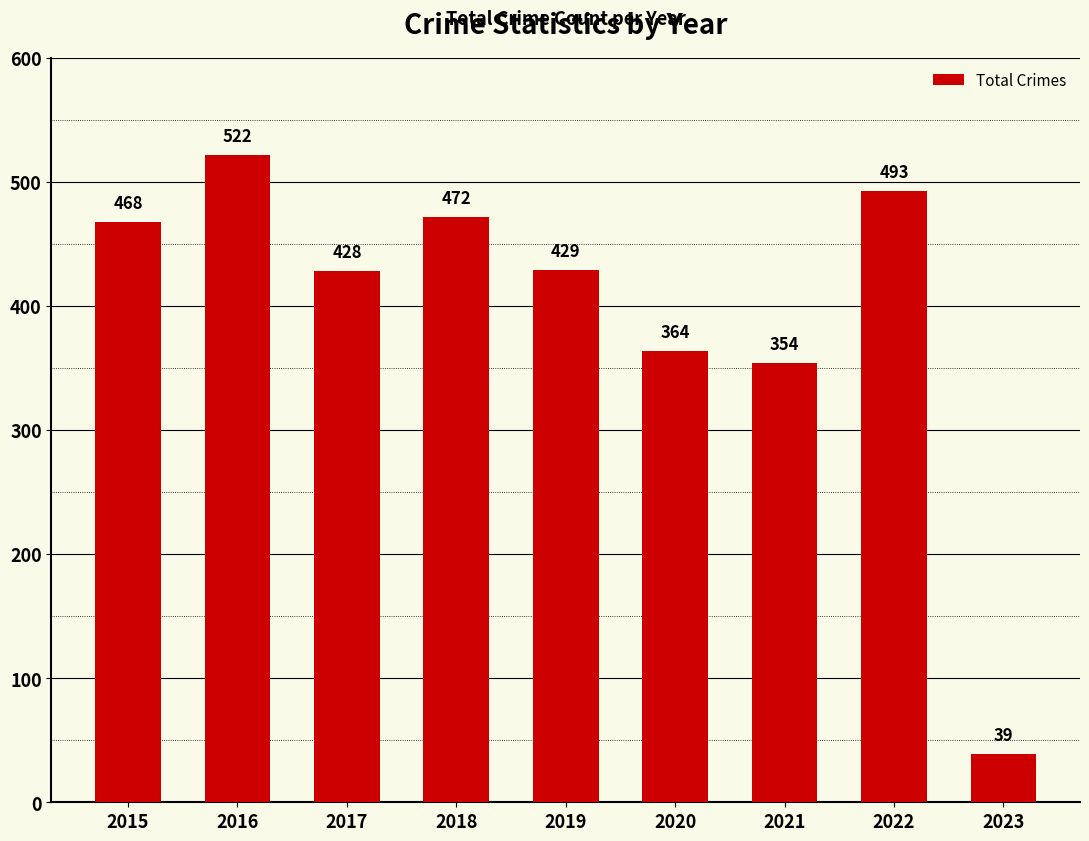

What is the maximum value shown in the chart?

522